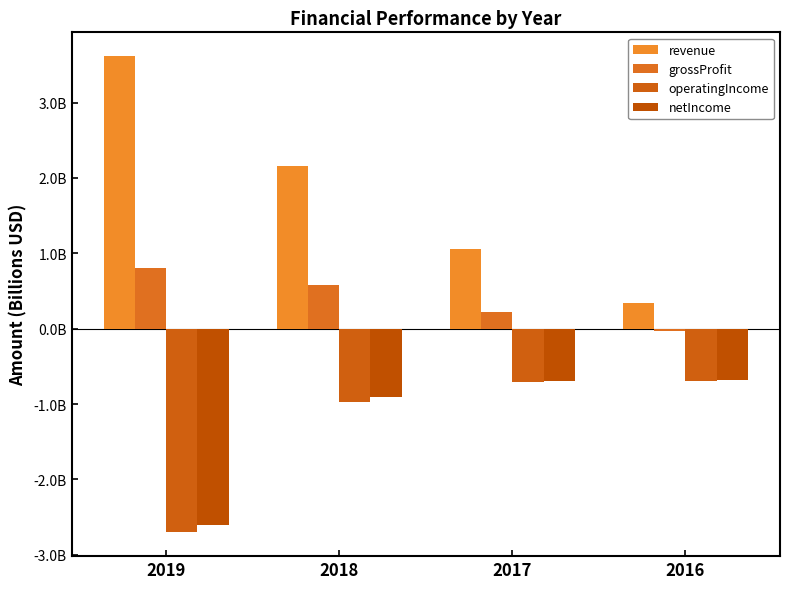

List the labels in order of revenue value, smallest first.

2016, 2017, 2018, 2019